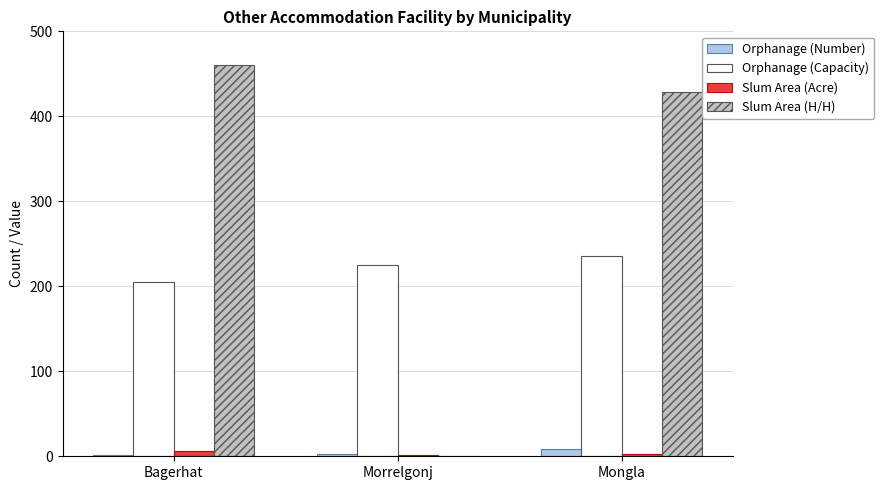

True or false: Orphanage (Capacity) has a value of 366 at Bagerhat.

False